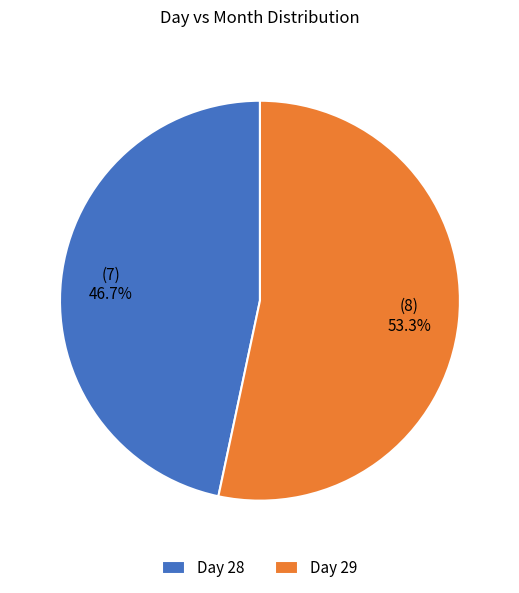

Is the sum of Day 29 and Day 28 greater than half?

Yes